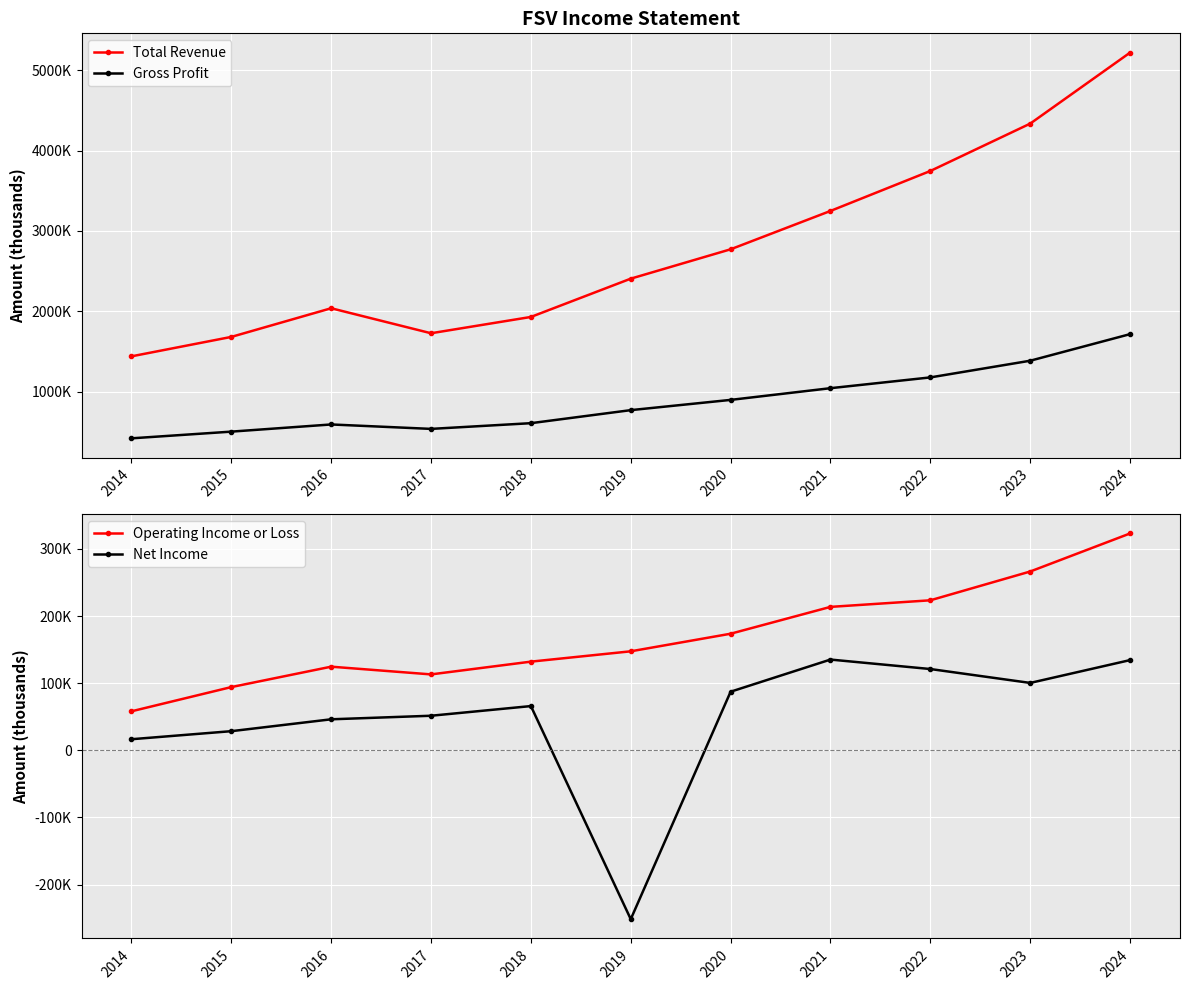

What is the difference between the highest and lowest values at 2021?

3113900